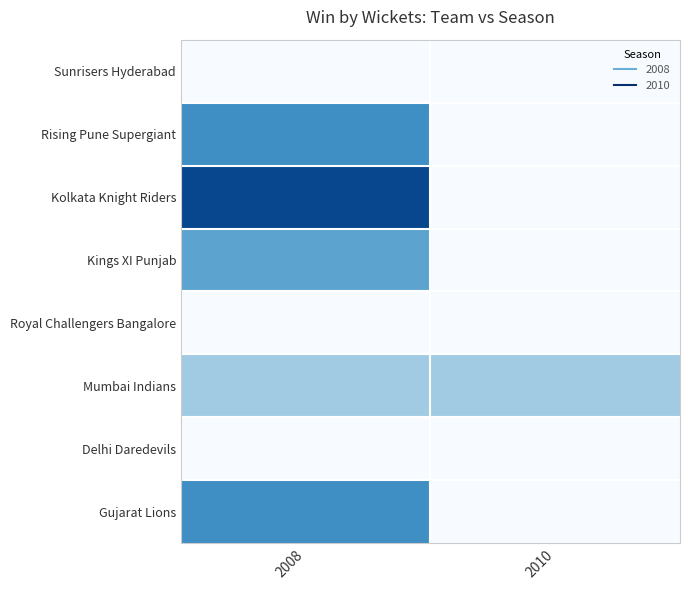

Reading left to right, extract all data points from this chart.

Sunrisers Hyderabad: 2008=0	2010=0
Rising Pune Supergiant: 2008=7	2010=0
Kolkata Knight Riders: 2008=10	2010=0
Kings XI Punjab: 2008=6	2010=0
Royal Challengers Bangalore: 2008=0	2010=0
Mumbai Indians: 2008=4	2010=4
Delhi Daredevils: 2008=0	2010=0
Gujarat Lions: 2008=7	2010=0